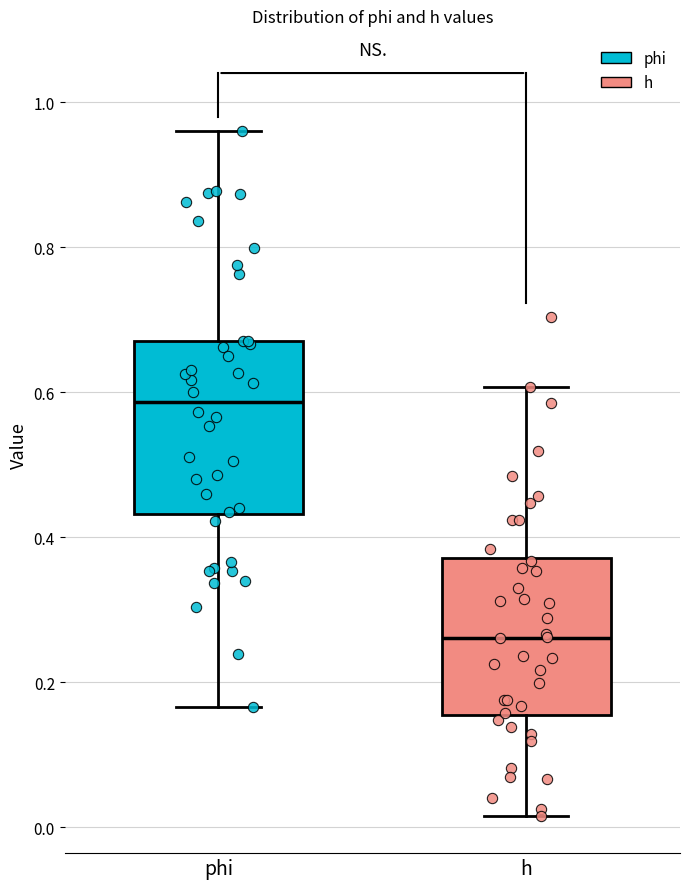

Reading left to right, read every box against the y-axis: the position of its median line, the range the box covers, and the ends of its whiskers. The values are not printed on the chart, so give them approximately, as read against the axis.

phi: median 0.58, box 0.44 to 0.68, whiskers 0.16 to 0.96
h: median 0.26, box 0.16 to 0.38, whiskers 0.02 to 0.60